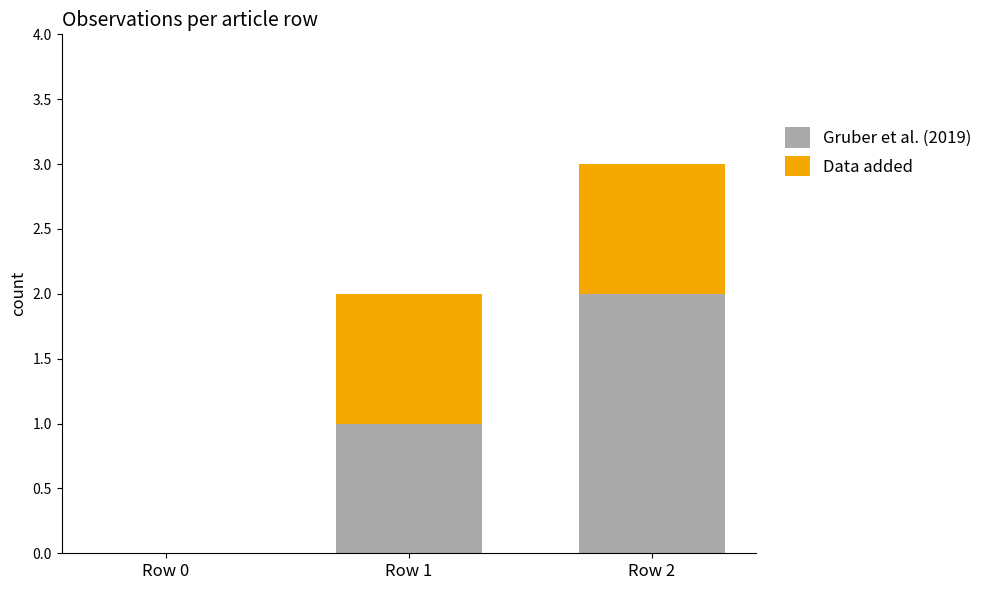

At which category is the sum across all series the highest?

Row 2